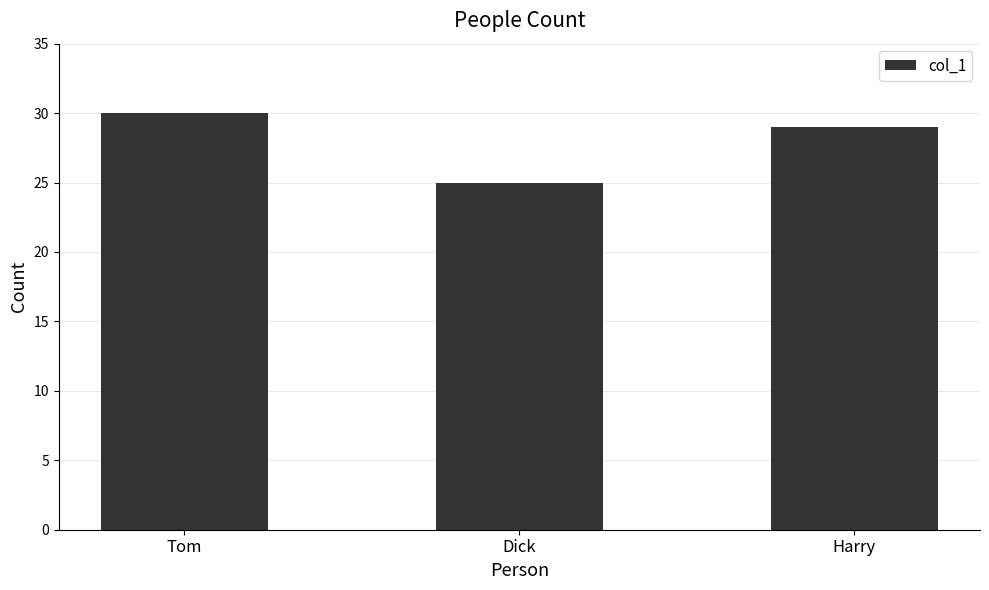

Is it true that the value at Dick is 25?

True